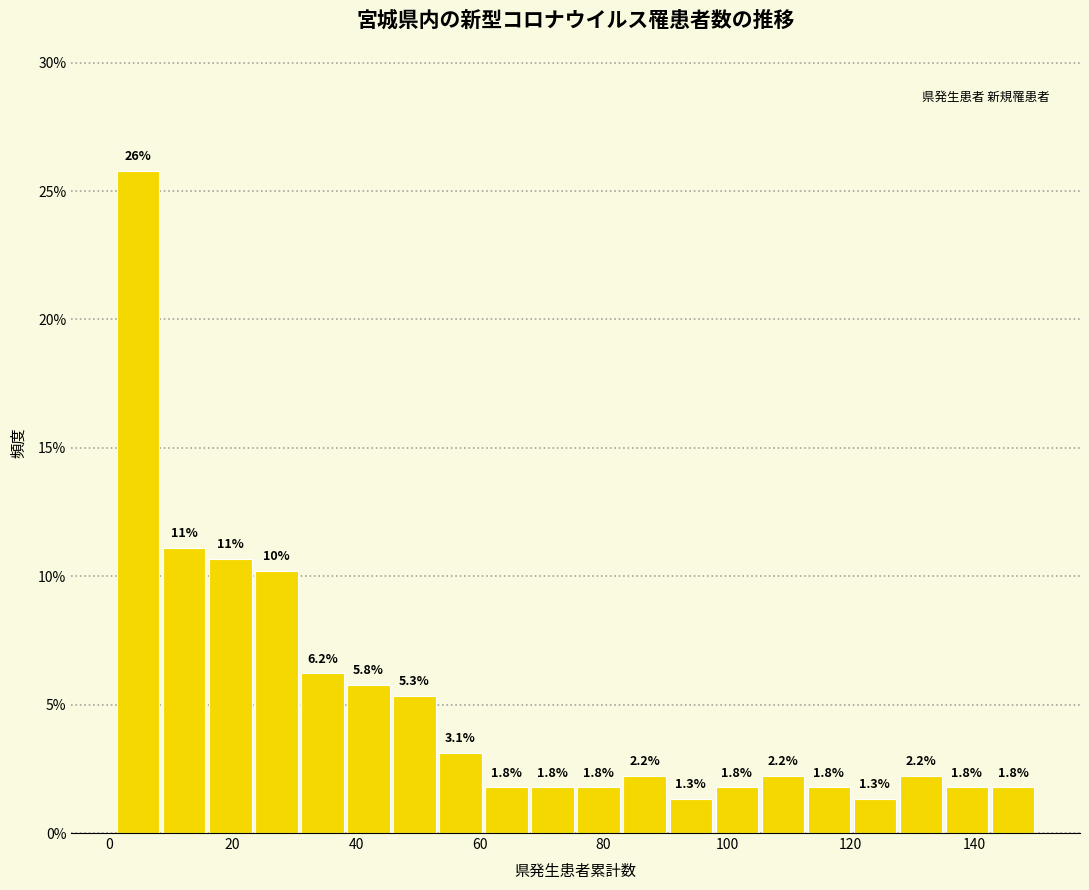

Around what value on the x-axis is the tallest bar? Give the approximate position of its centre, as read against the axis.

4